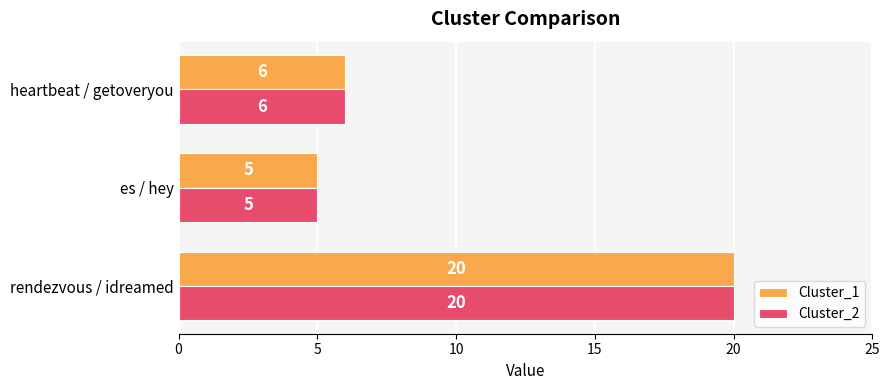

Rank the categories by Cluster_2 value from lowest to highest.

es / hey, heartbeat / getoveryou, rendezvous / idreamed